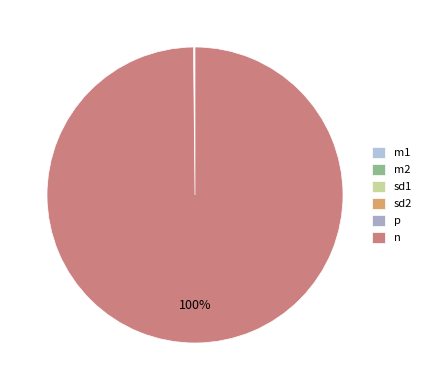

Which slice is the largest?

n